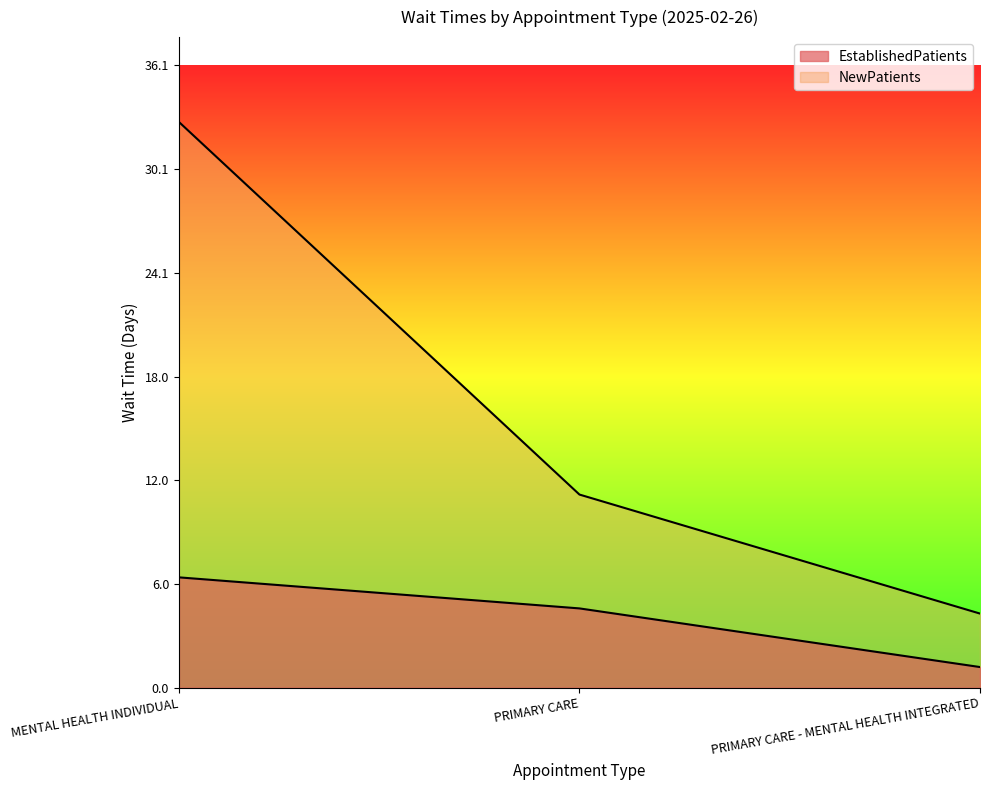

Which series has the largest total across all categories?

NewPatients